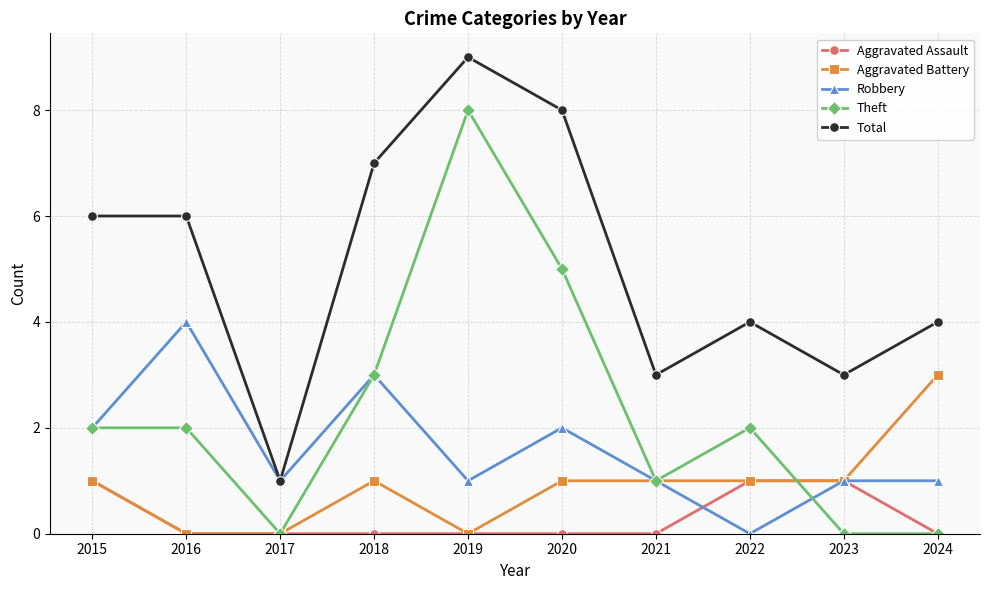

The value of Theft at 2019 is 8. True or false?

True